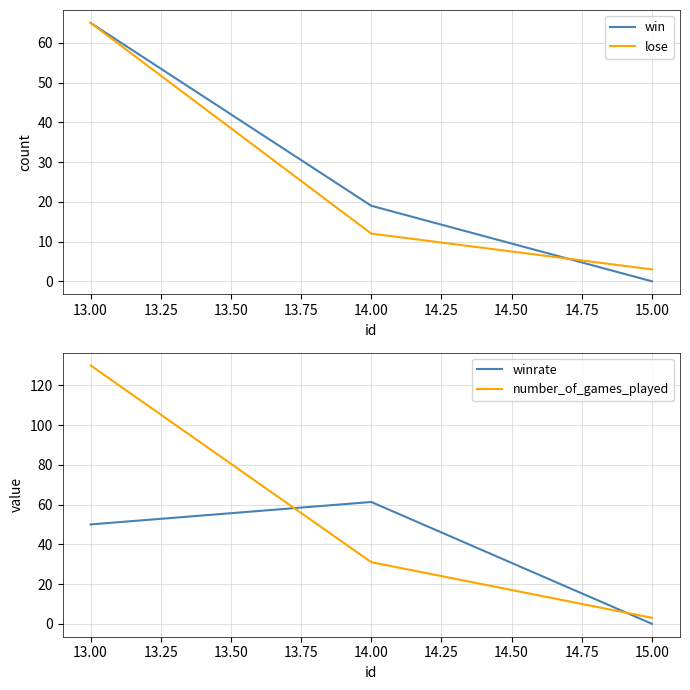

The value of win at 13.00 is 28.4. True or false?

False